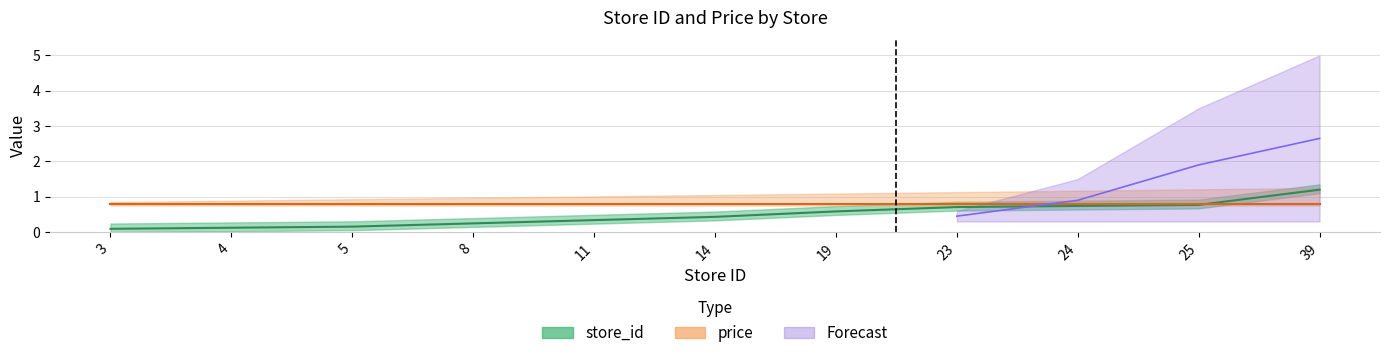

What is the average value?

0.5